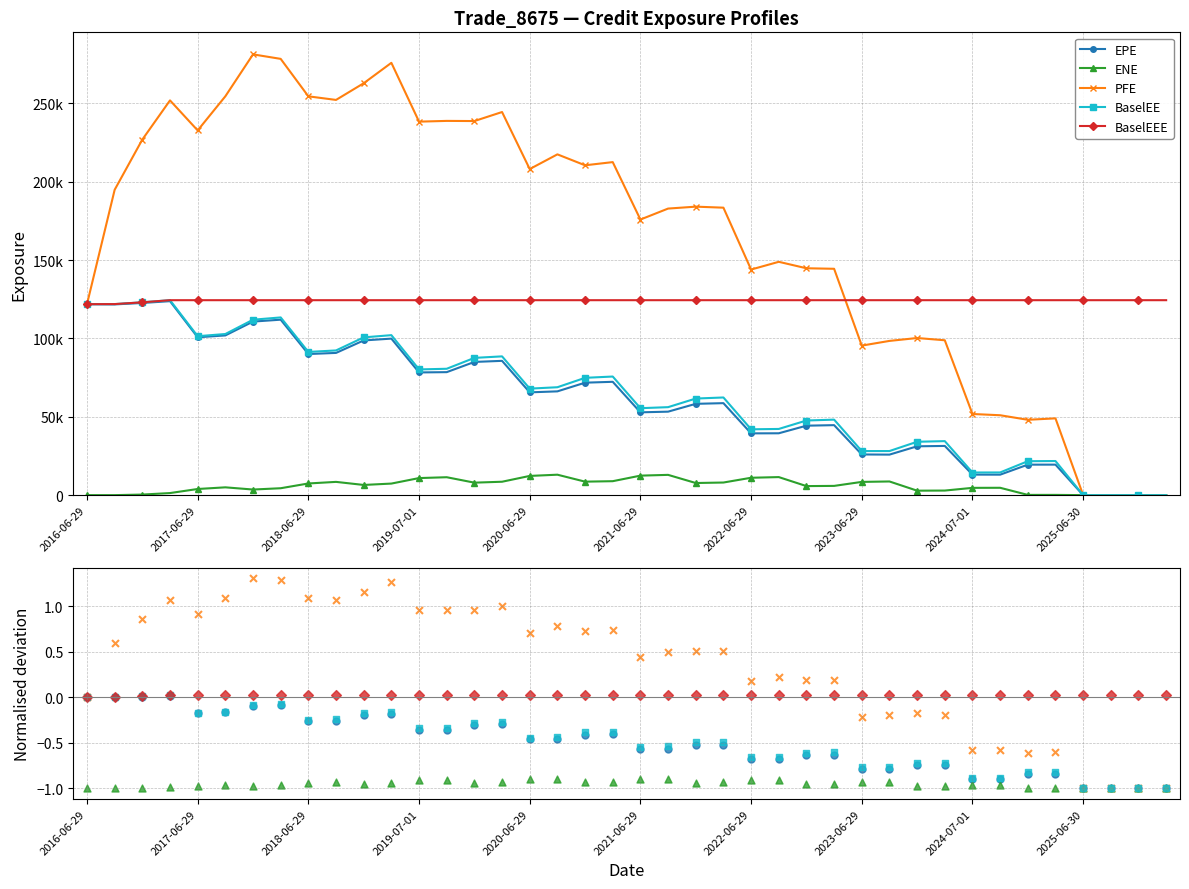

Which series has the largest total across all categories?

PFE